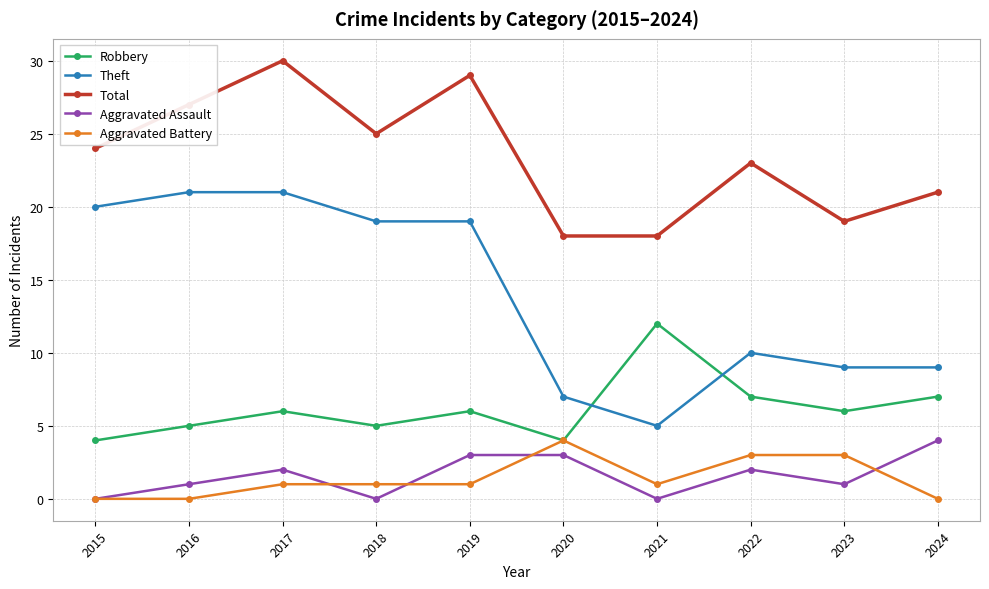

What is the total value across all series at 2015?

48